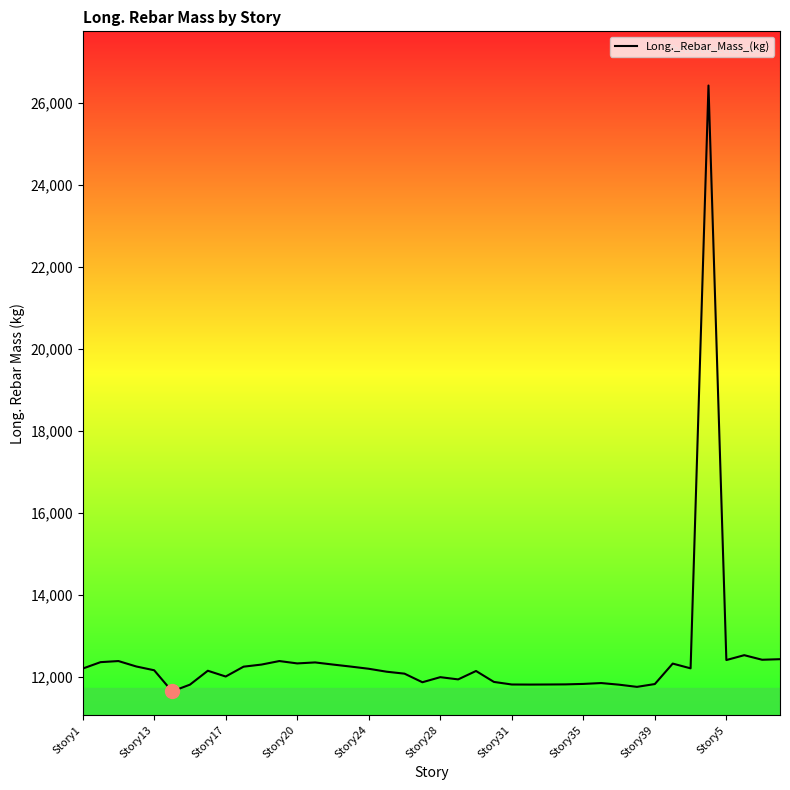

True or false: the data has more than 0 interior local peaks.

True